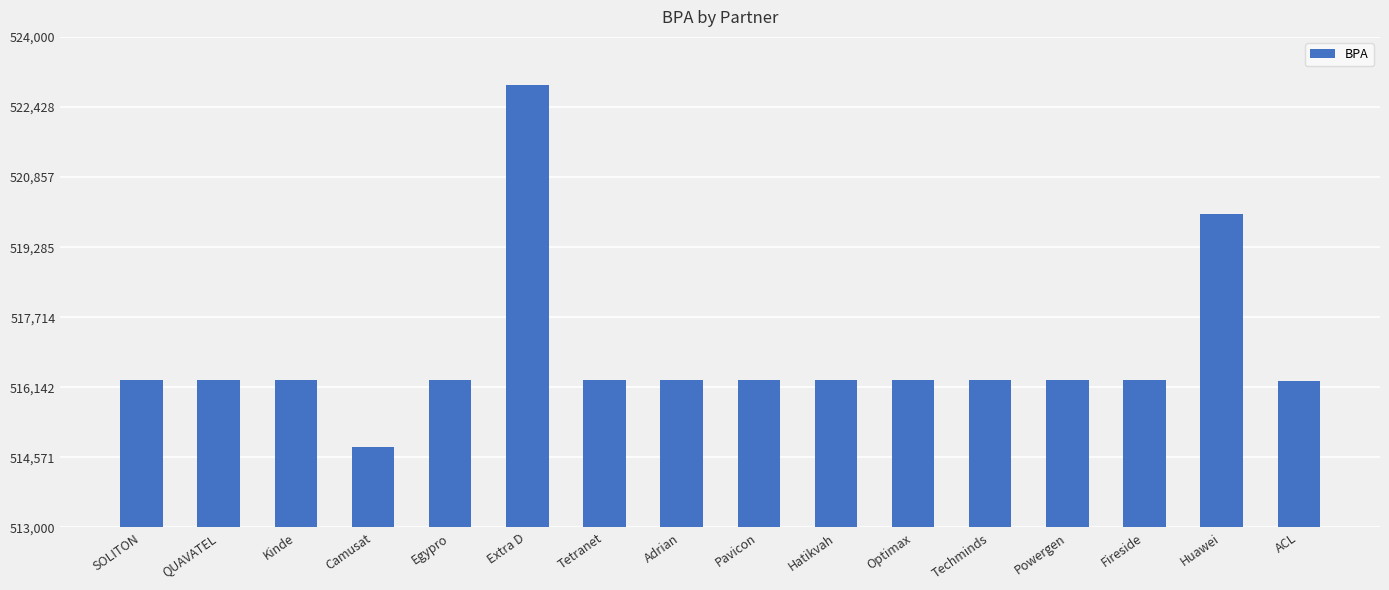

What is the label of the 10th bar from the left?

Hatikvah